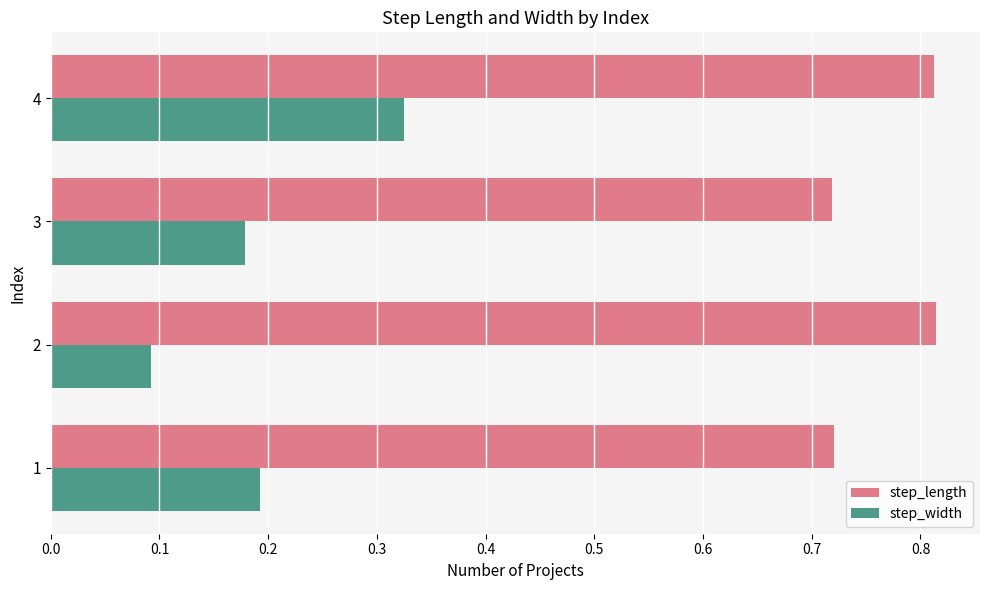

Count the step_length values in the range 0 to 1.

4